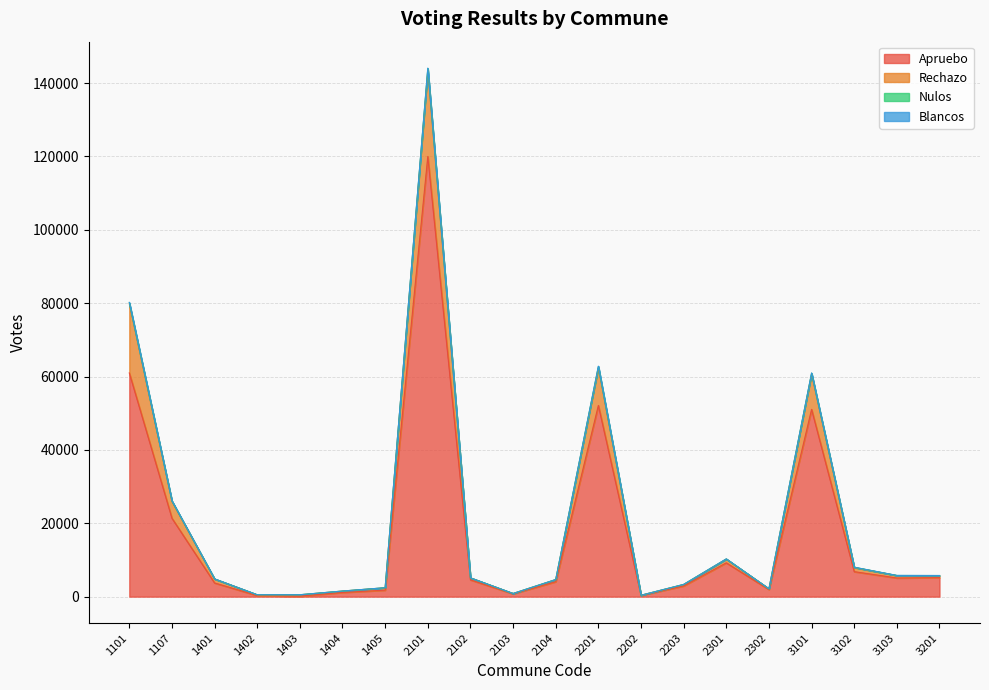

What is the maximum value shown in the chart?

144073